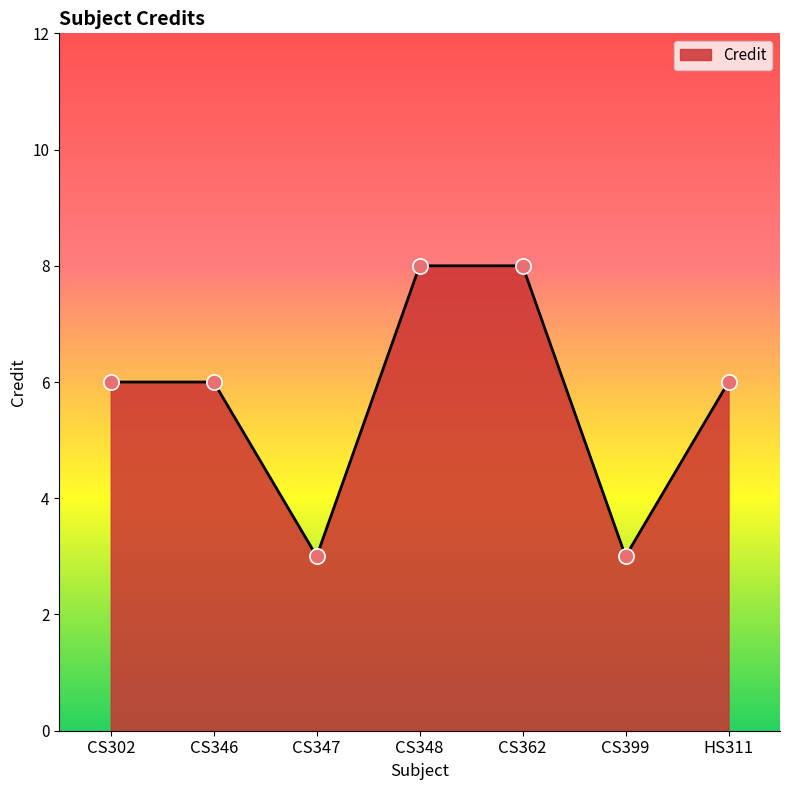

What is the ratio of the value at CS348 to the value at CS347?

2.7